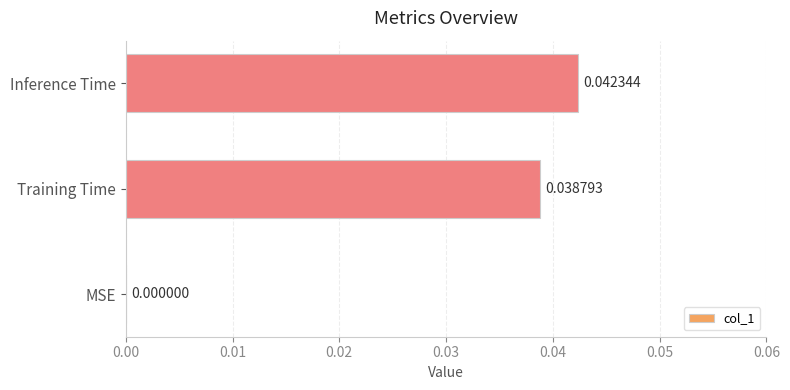

At which label is the value closest to 0?

MSE